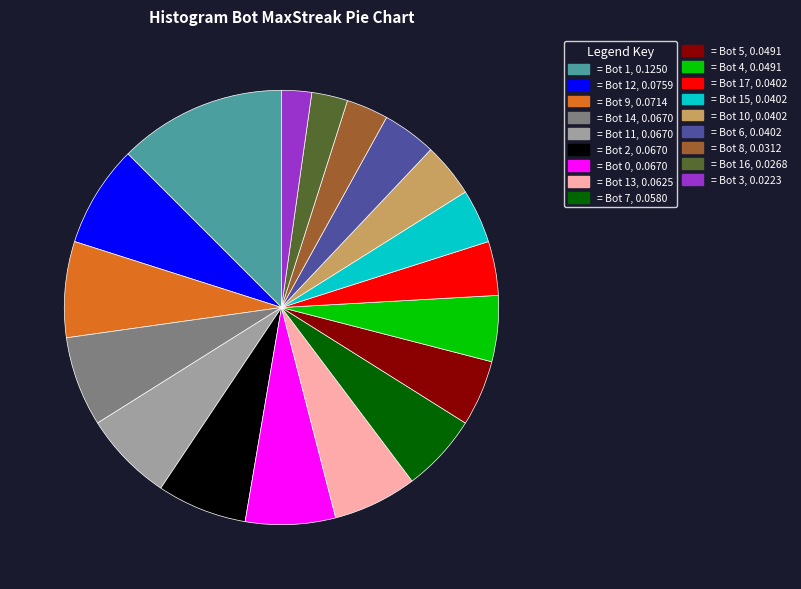

Is there any slice that represents more than half of the pie?

No